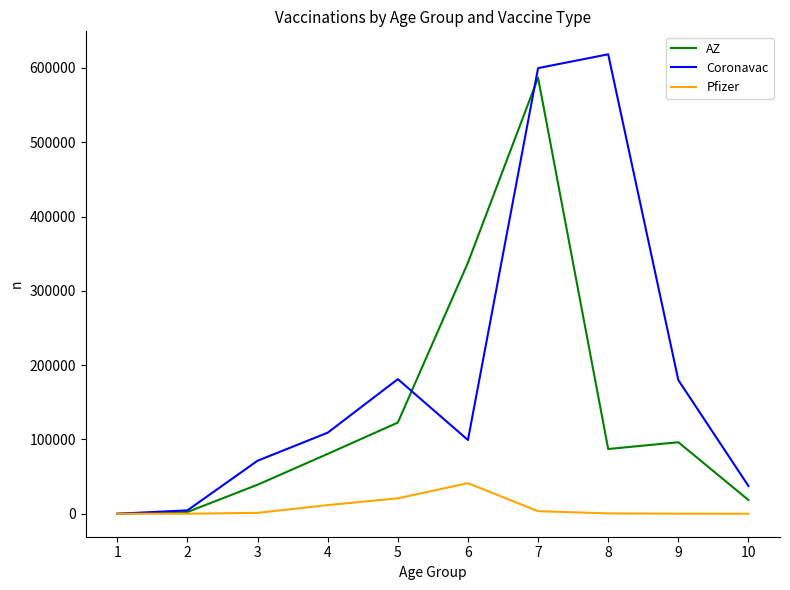

List the series in order of their overall mean, highest first.

Coronavac, AZ, Pfizer